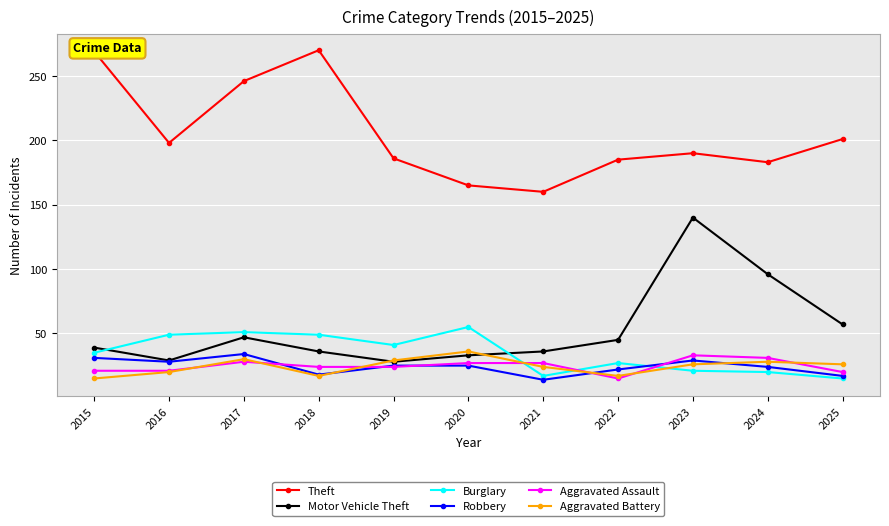

What is the difference between the maximum and second lowest values in the Burglary series?

38